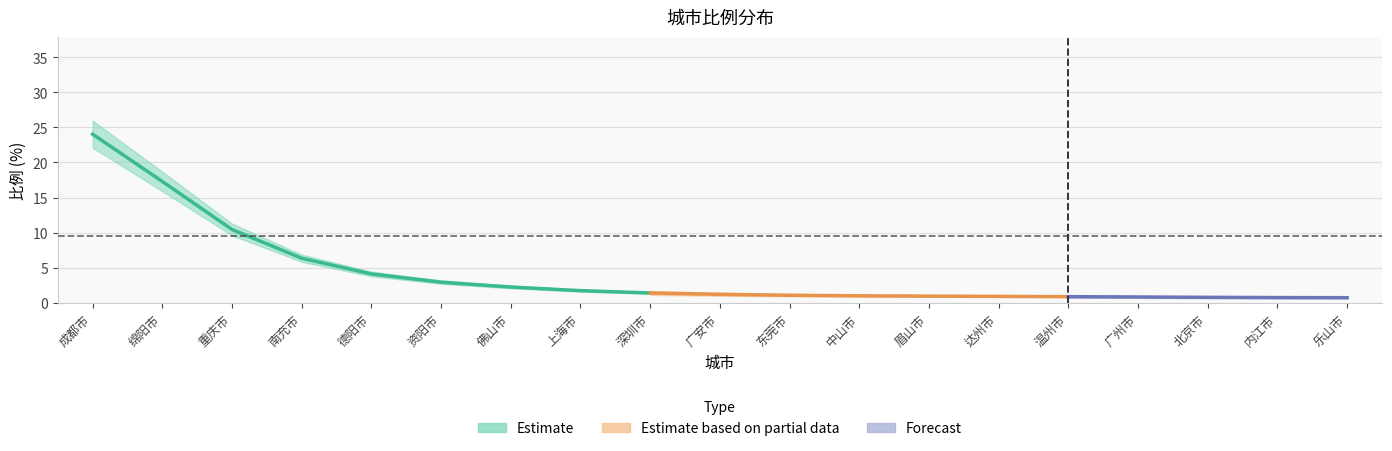

At which label is the value closest to 17?

绵阳市